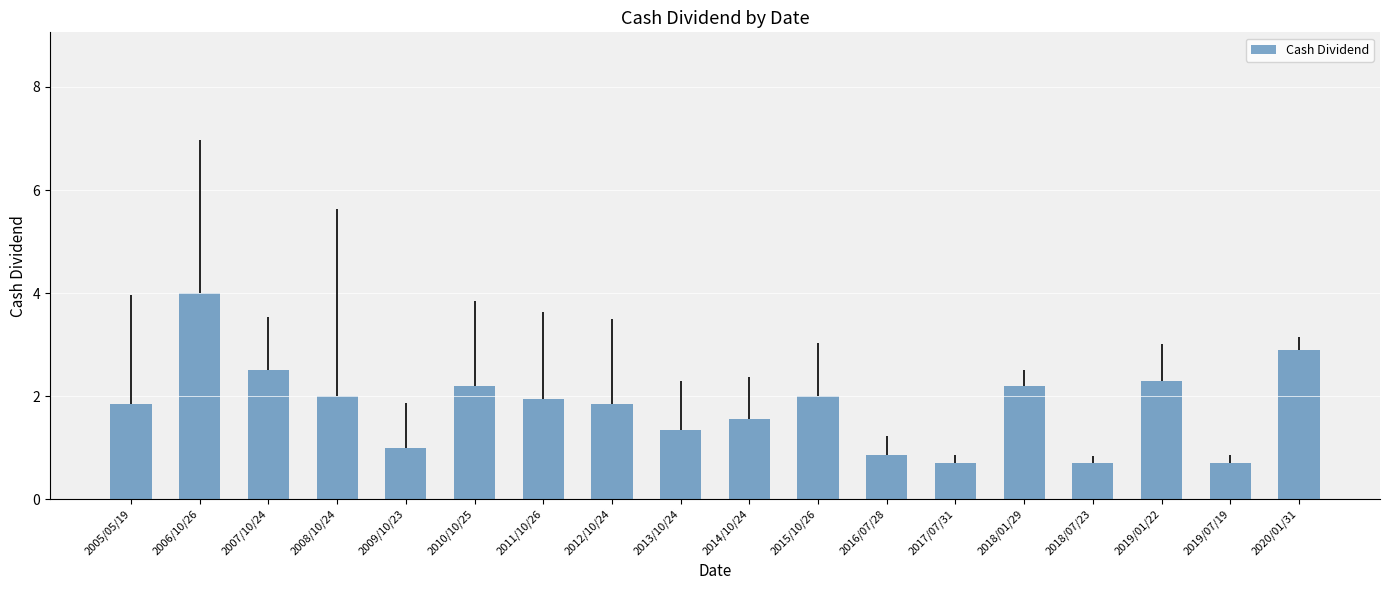

What is the difference between the maximum and minimum values?

3.3